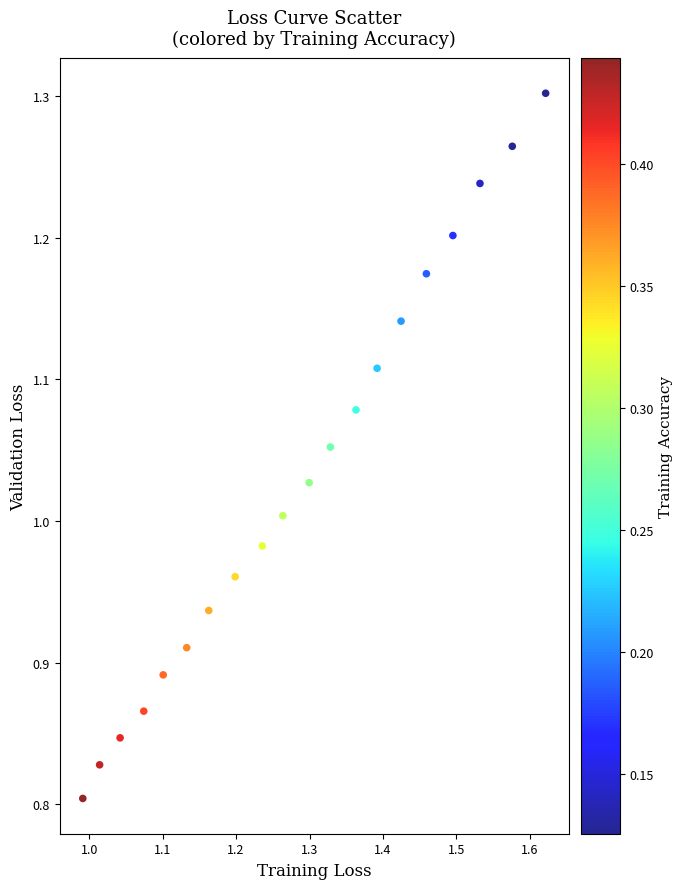

What is the range of X values (max minus min)?

0.6